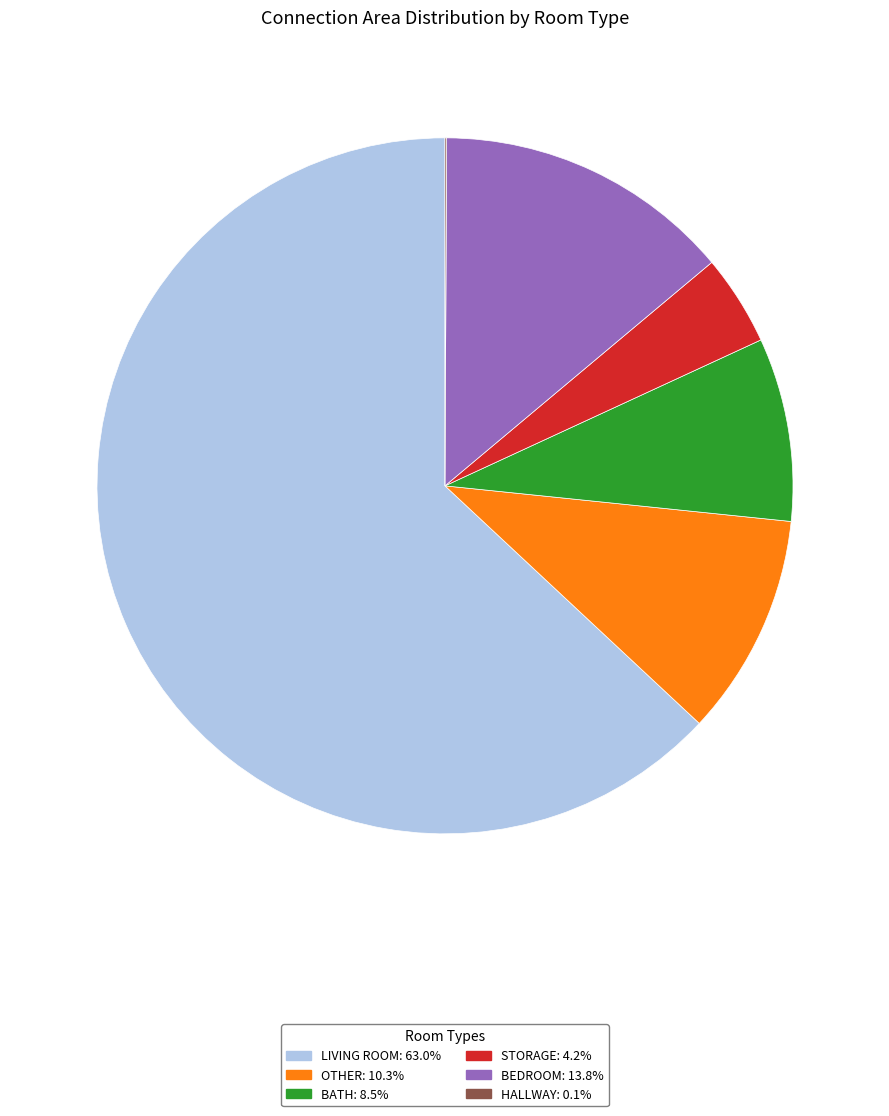

Is there a majority slice in this chart?

Yes